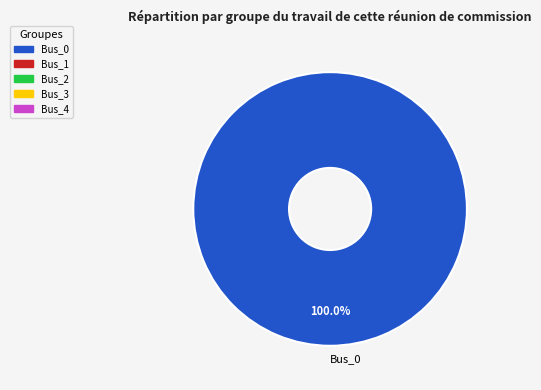

What is the majority slice?

Bus_0